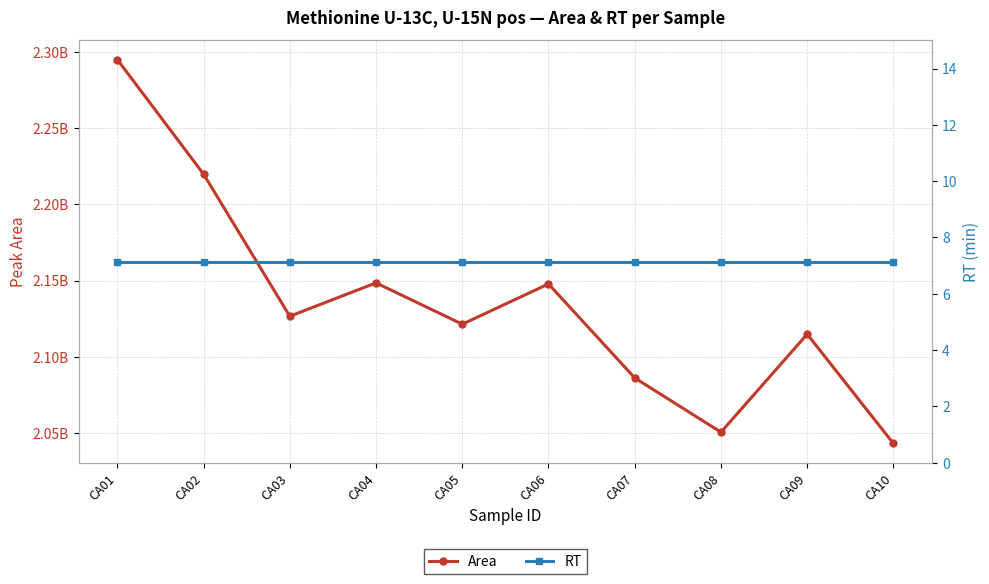

True or false: RT and Area cross at least once.

False